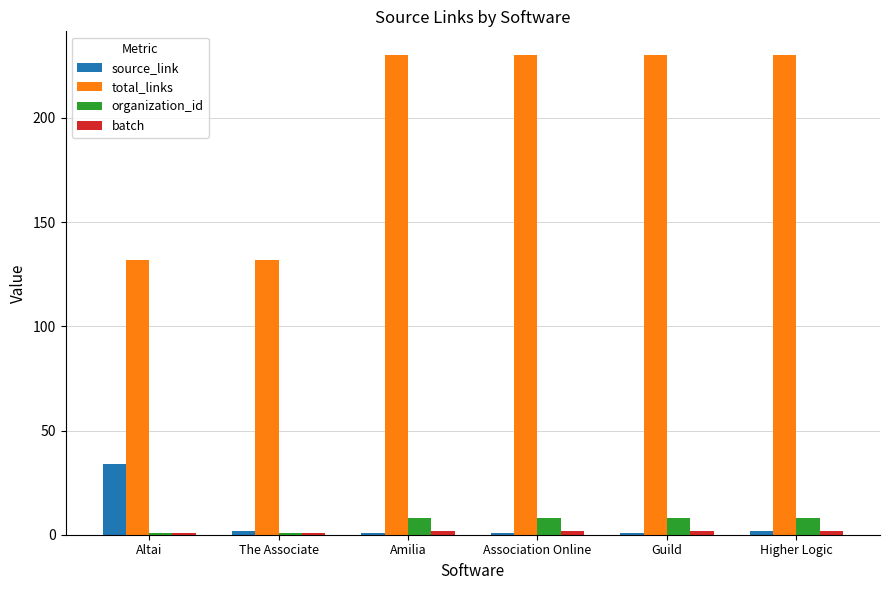

How many data points does each series have?

6